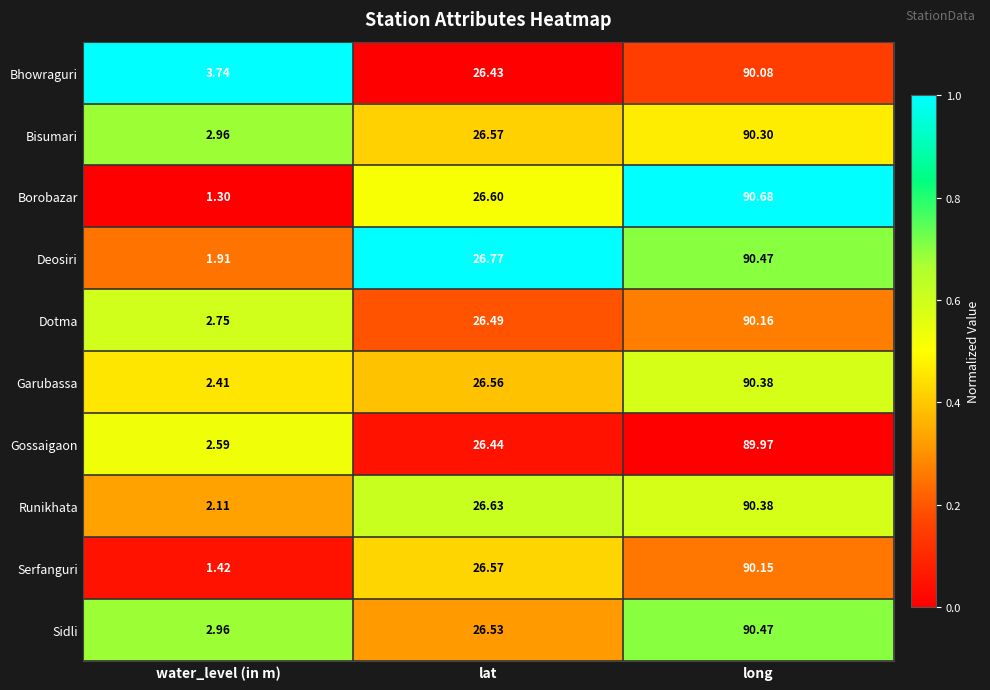

Which category has the lowest value across all series?

water_level (in m)